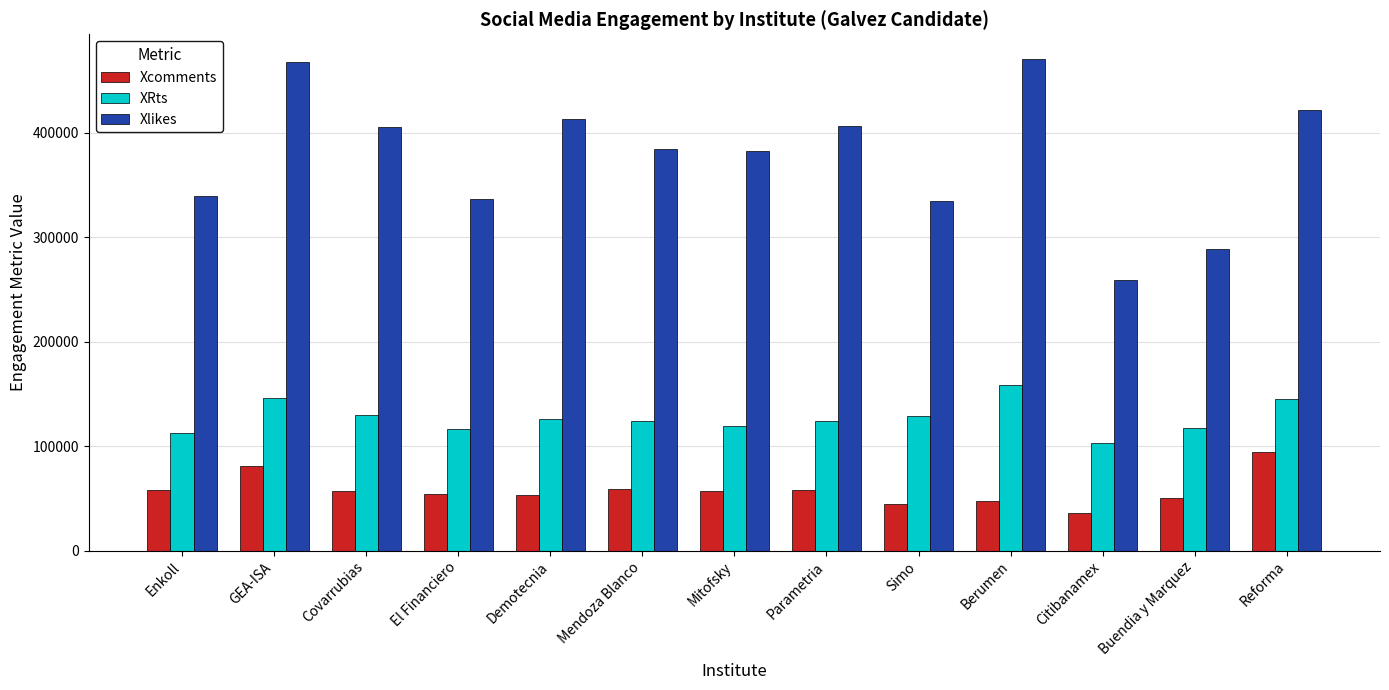

Count the number of categories in the chart.

13